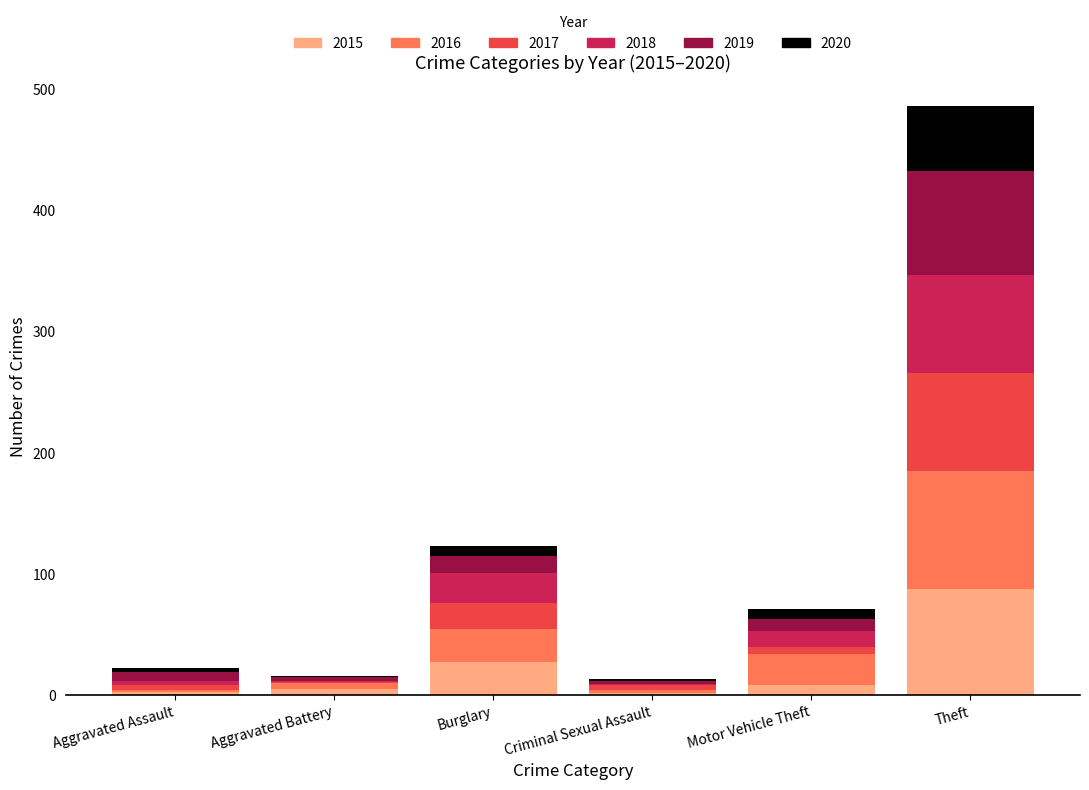

Are the bars grouped side by side (vs. stacked)?

No